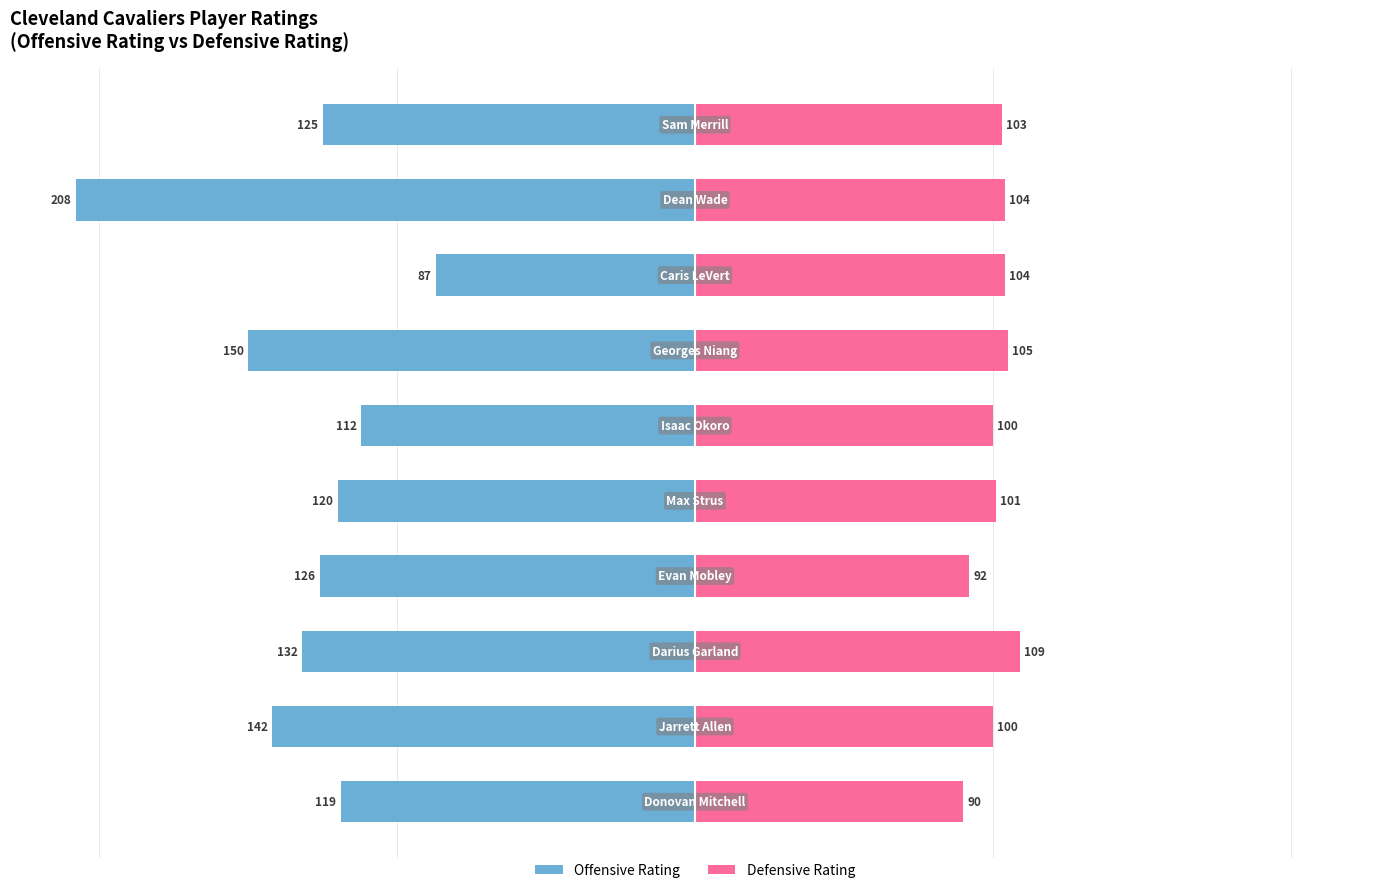

Does the chart contain stacked bars?

No